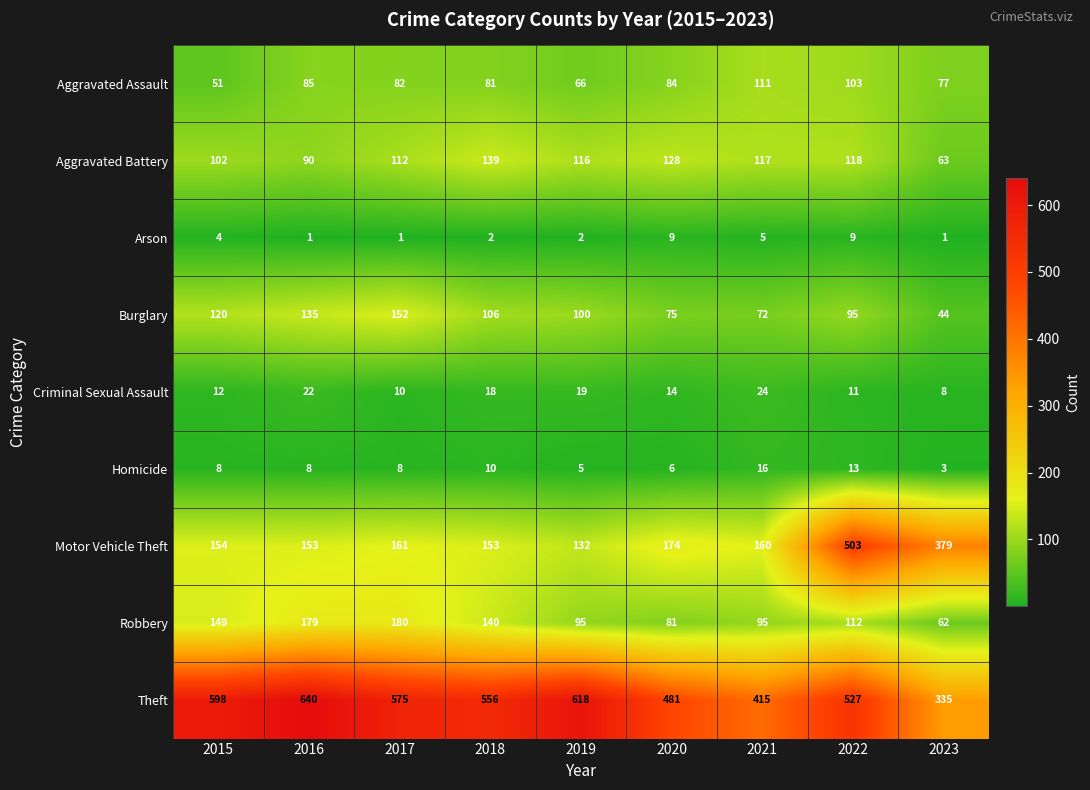

What is the smallest value displayed?

1